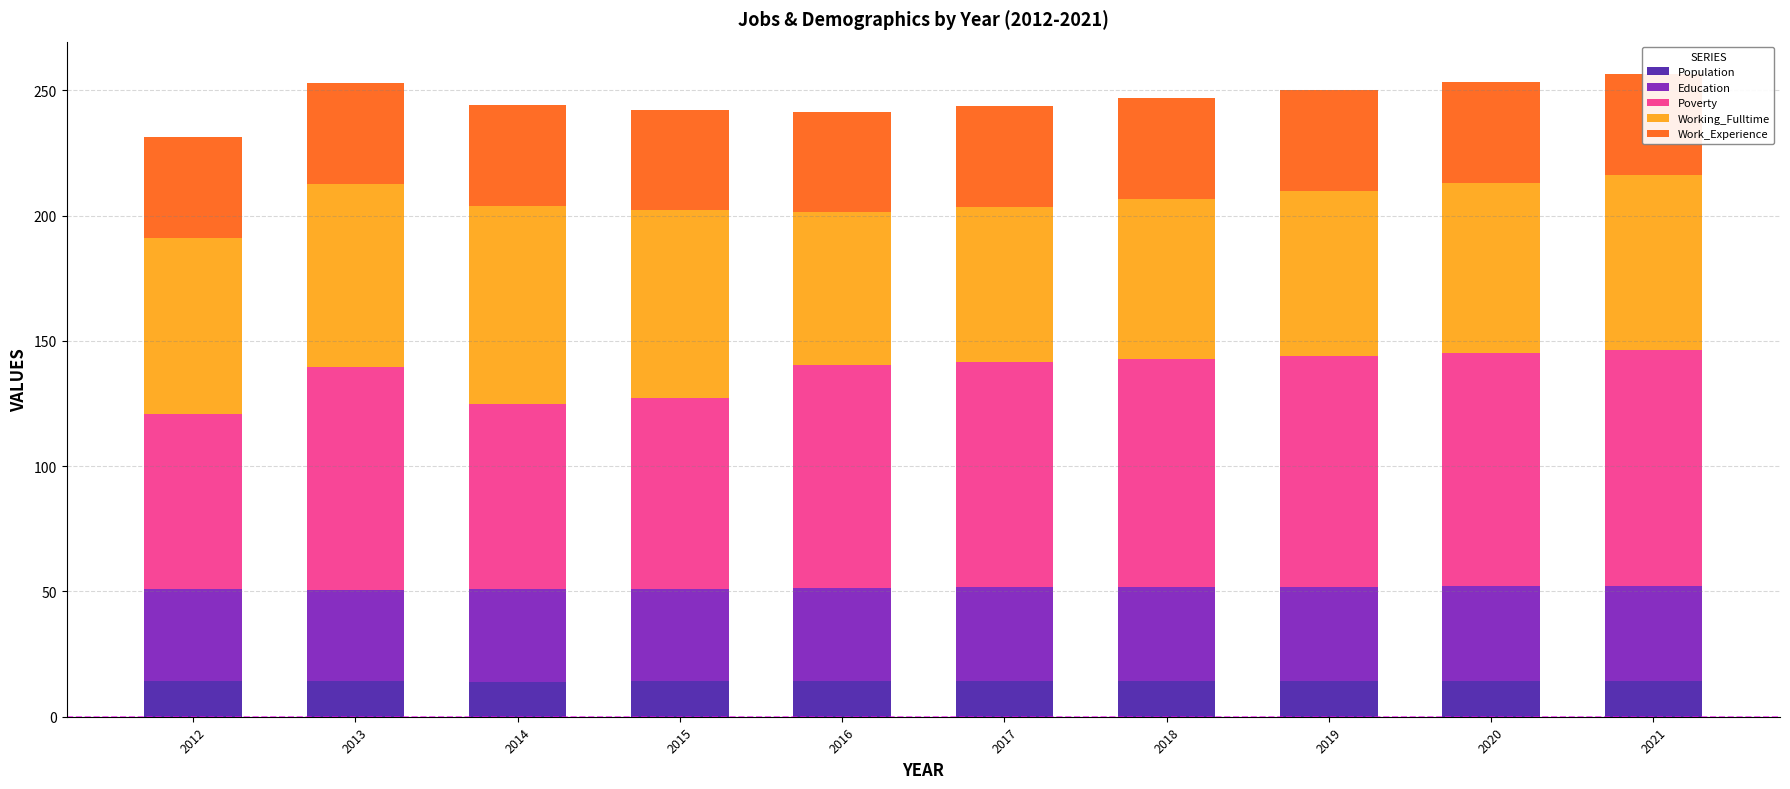

What is the total value across all series at 2014?

244.1